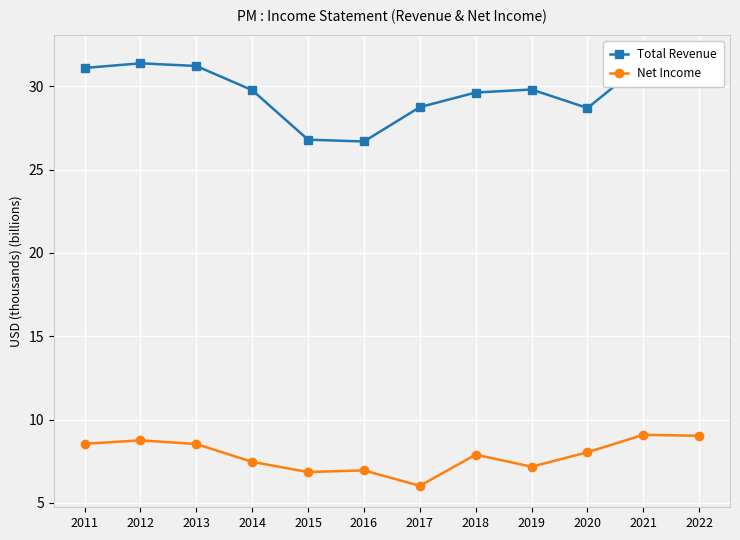

True or false: Total Revenue has a value of 47.5 at 2015.

False